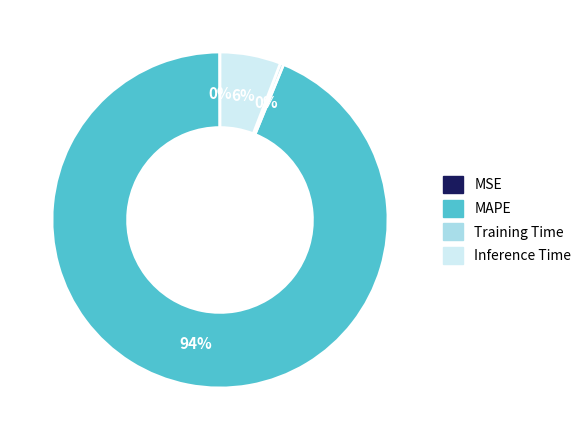

To the nearest percent, what is the difference between the largest and smallest slice percentages?

94%